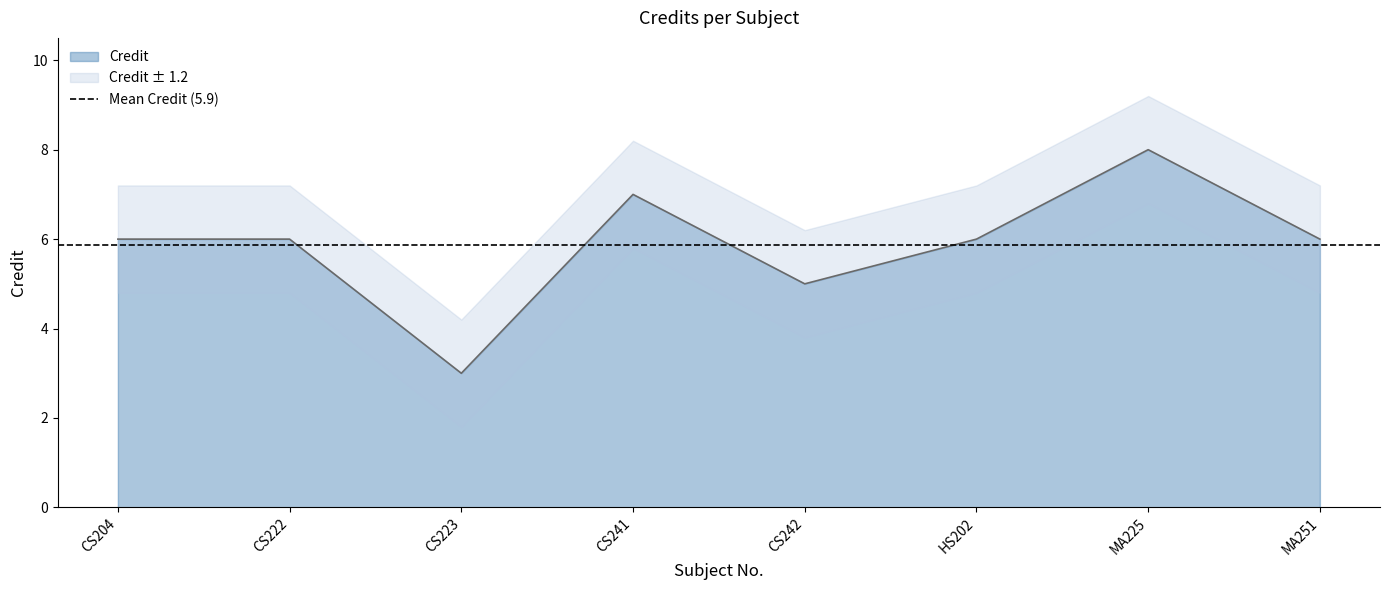

The value at HS202 is 3. True or false?

False